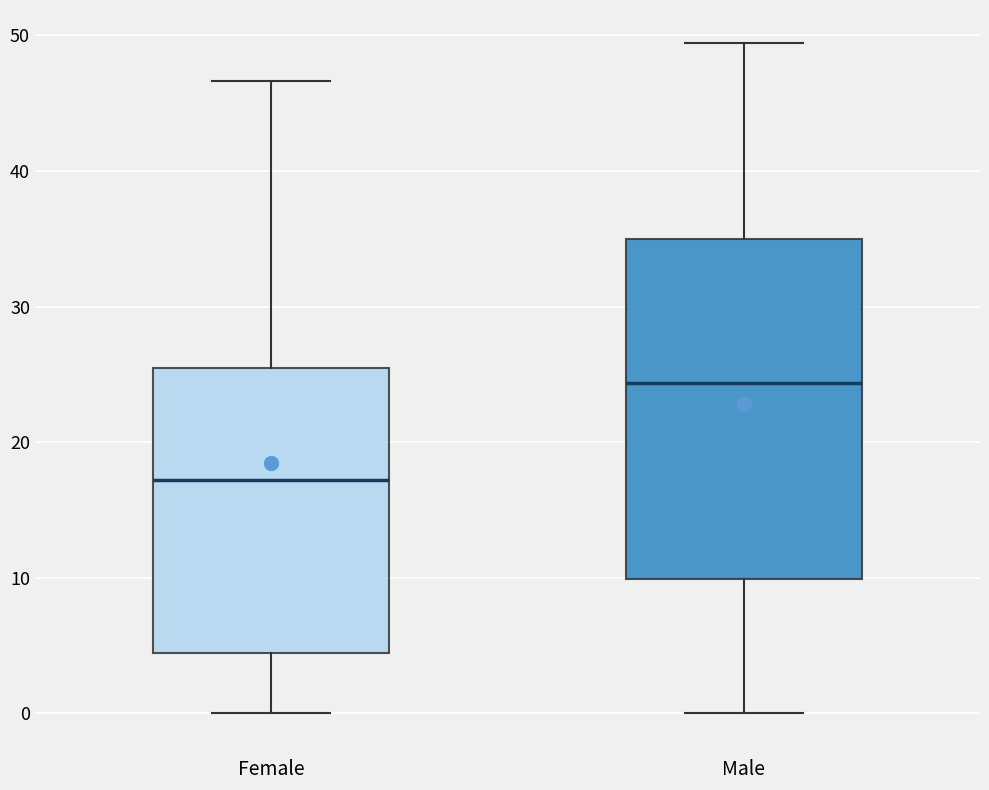

Which box's median line is the lowest?

Female